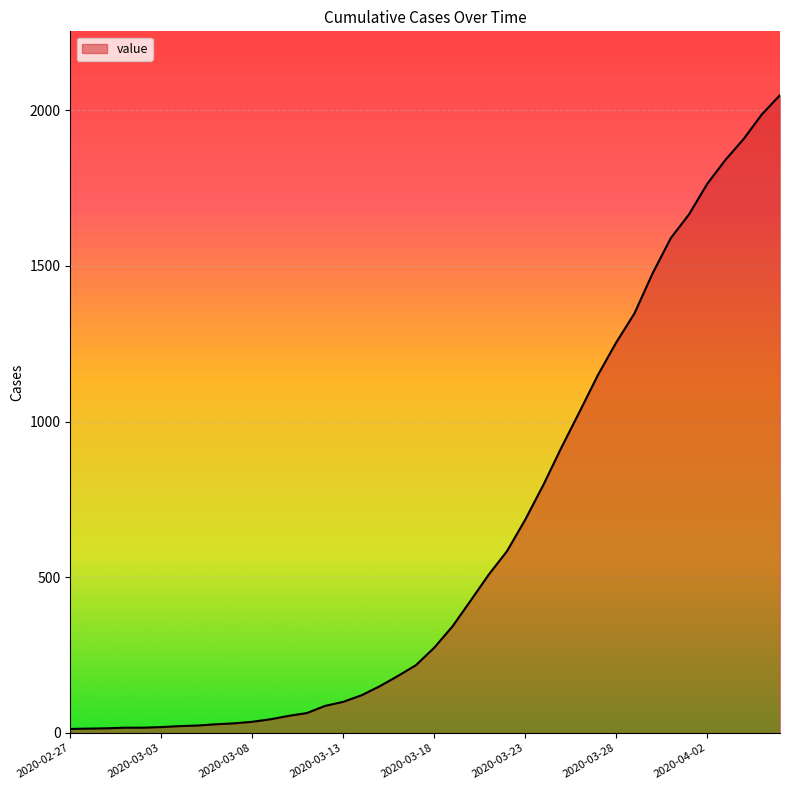

What is the difference between the maximum and minimum values?

2035